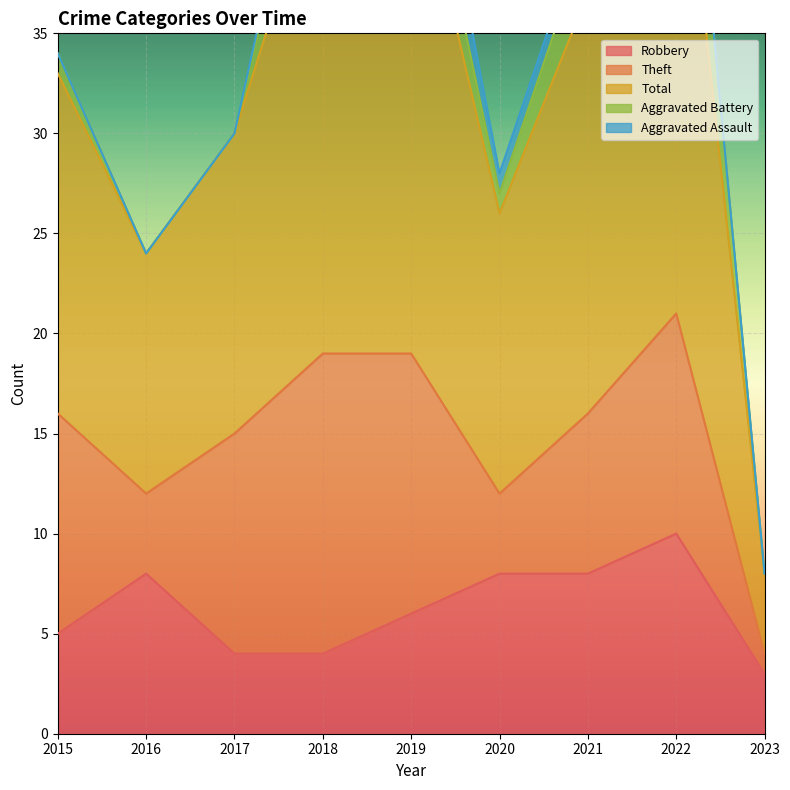

What are all the series names shown in the legend?

Robbery, Theft, Total, Aggravated Battery, Aggravated Assault